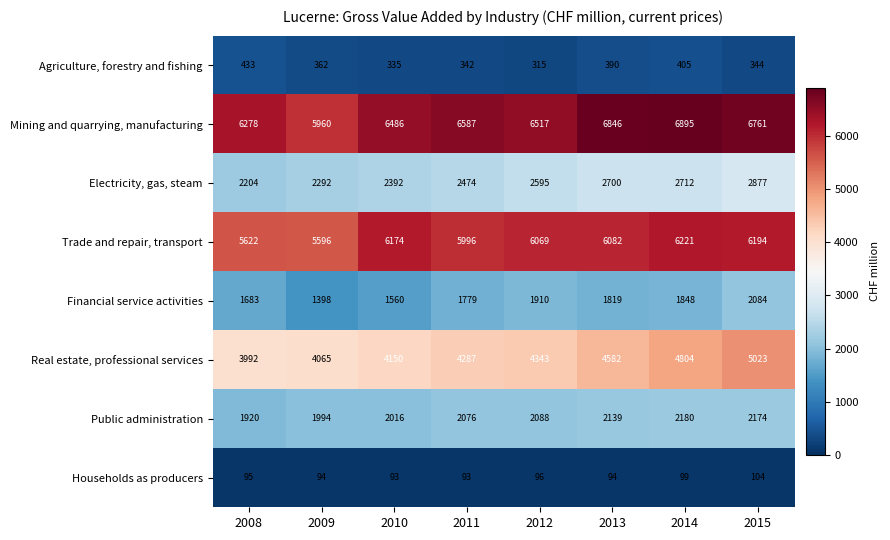

Which series has the widest spread of values?

Real estate, professional services